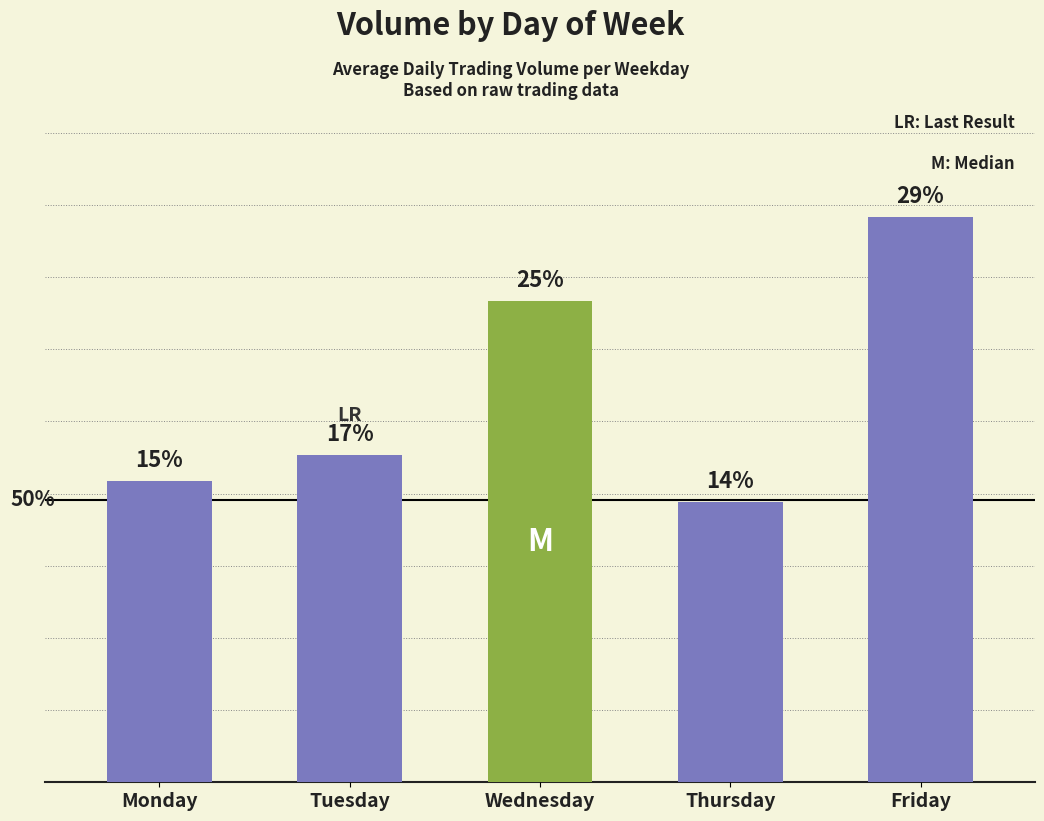

Are the bars horizontal?

No